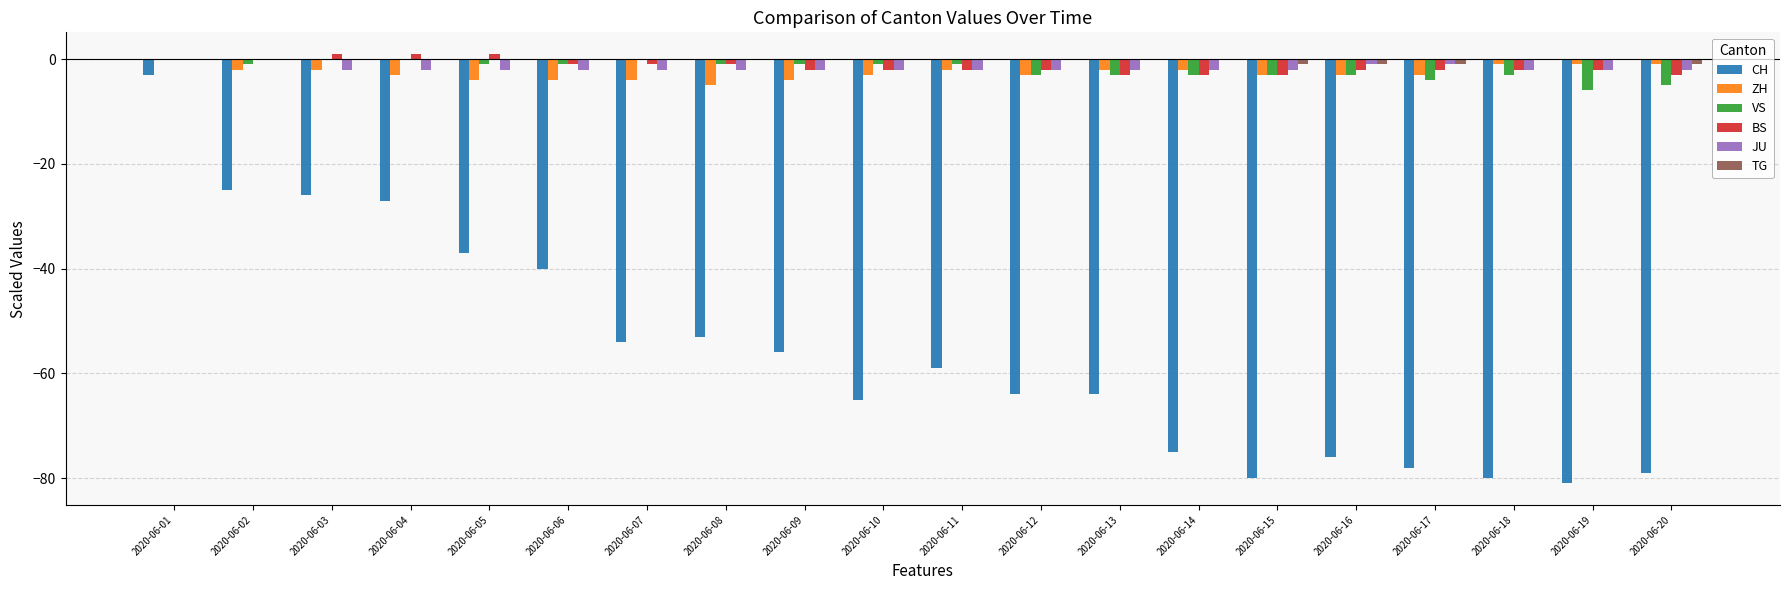

How many values in the CH series exceed -59?

9